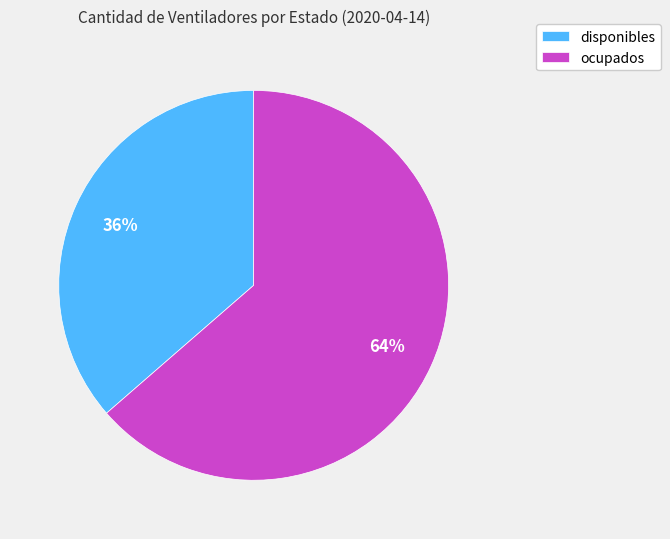

To the nearest percent, what is the average slice percentage?

50%